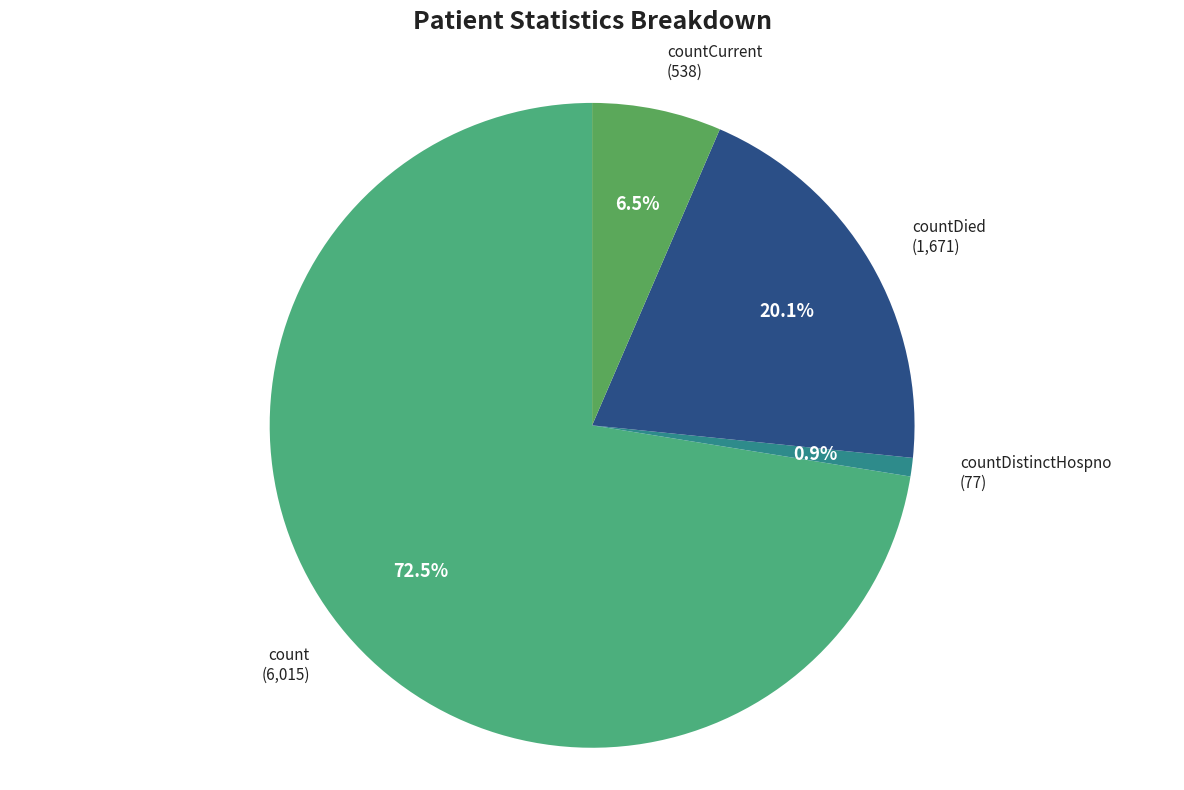

Which category has the smallest portion of the pie?

countDistinctHospno